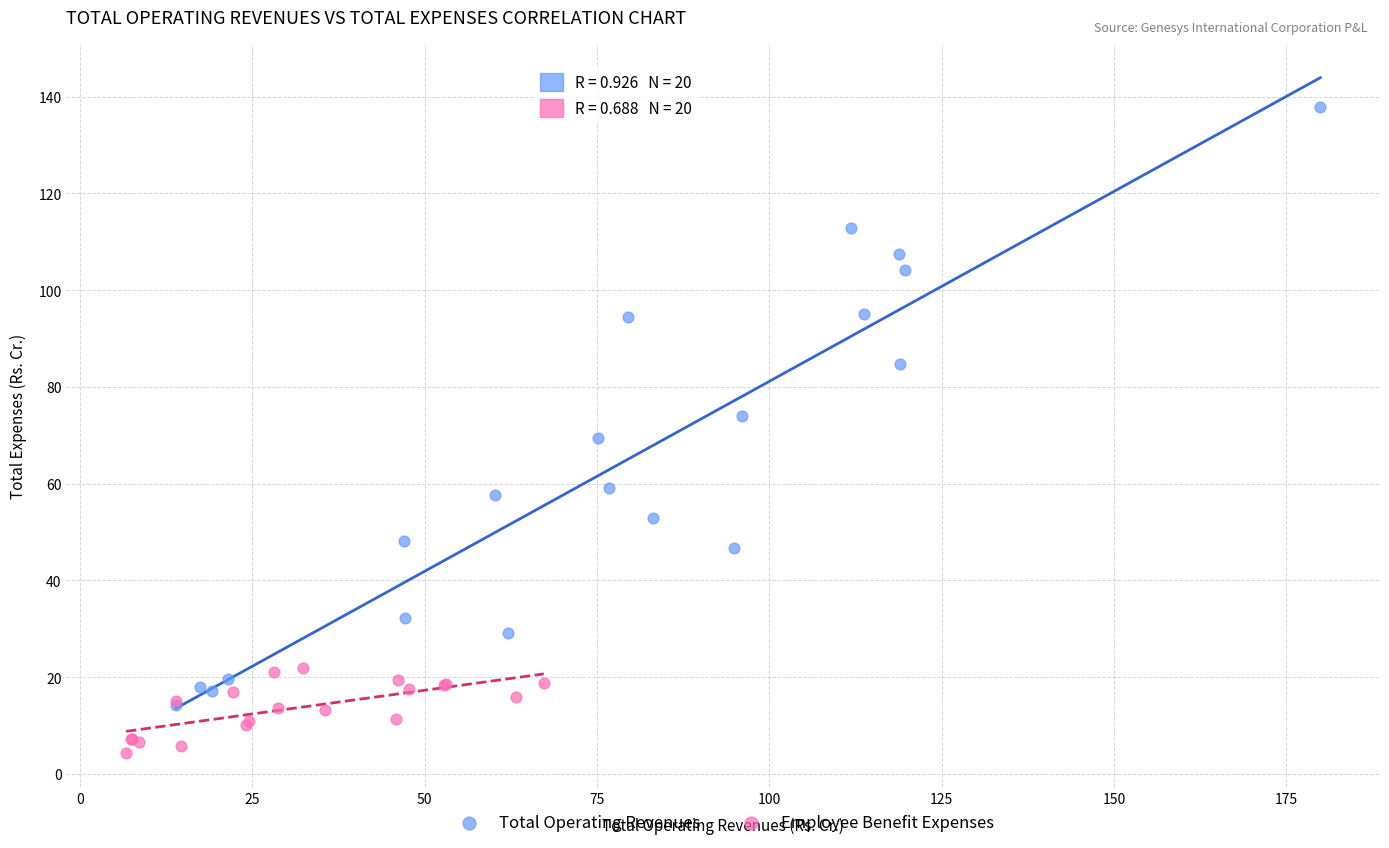

Which series reaches the minimum Y coordinate?

Employee Benefit Expenses